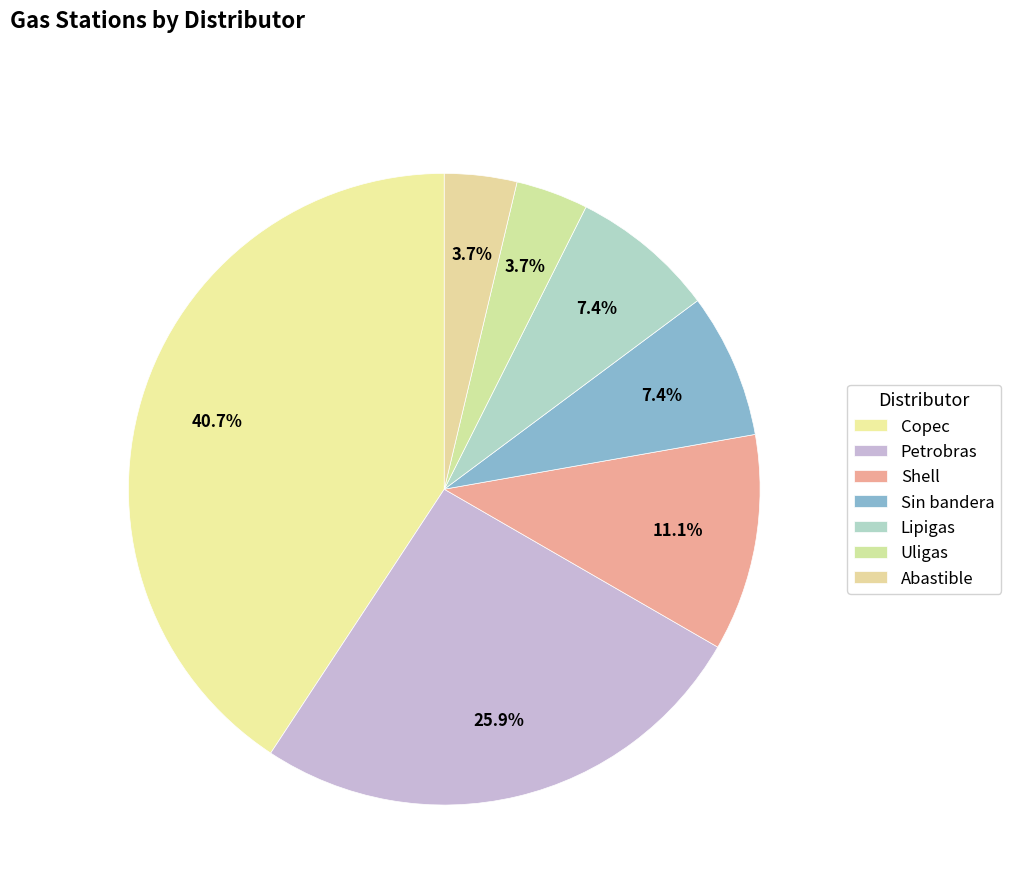

How many slices are in this pie chart?

7